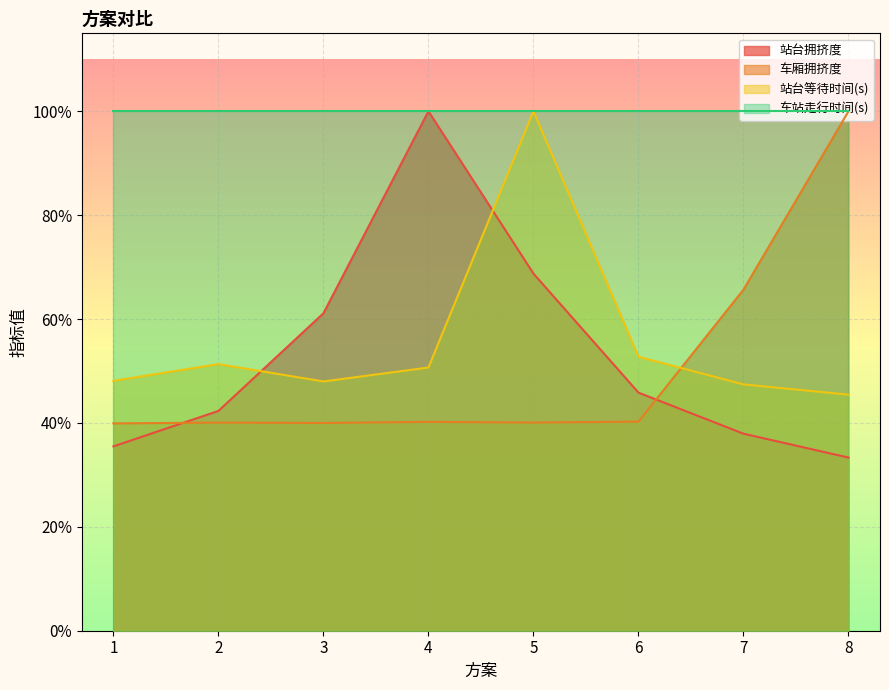

Which series has the largest range (max minus min)?

站台拥挤度